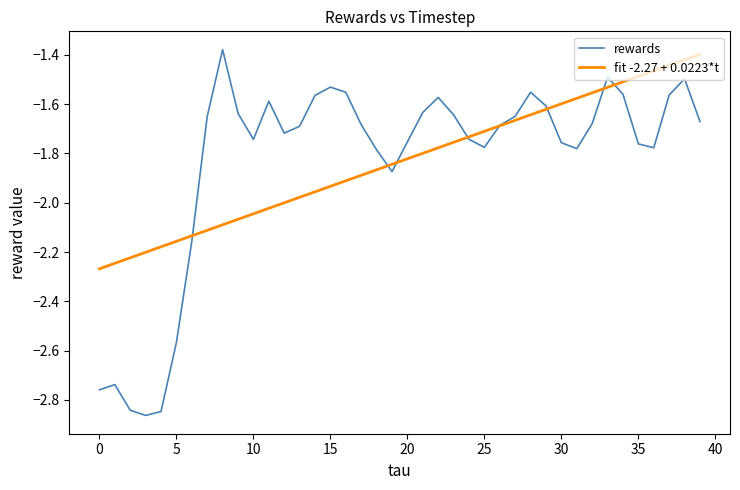

Which series has the widest spread of values?

rewards